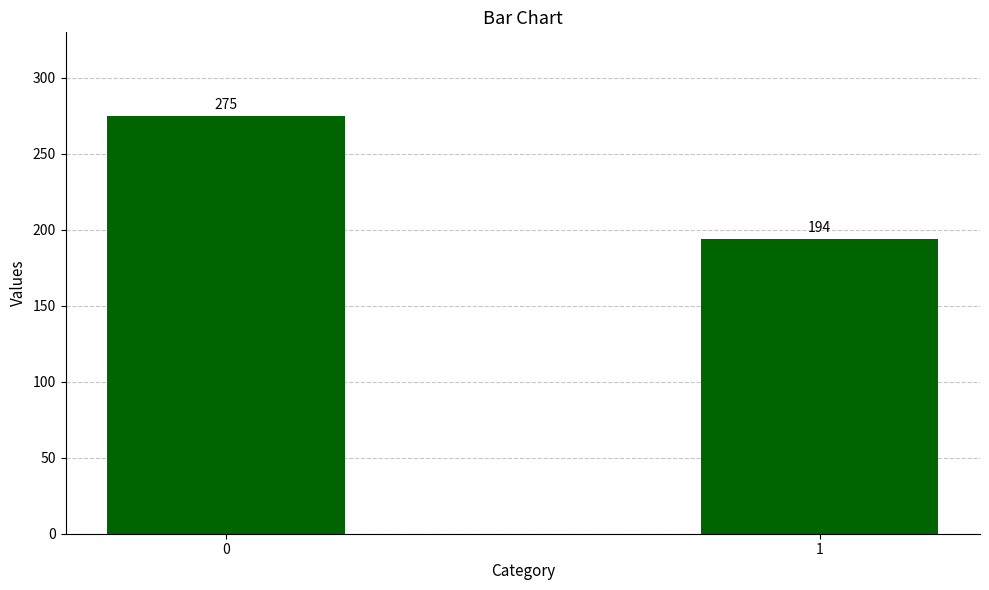

Rank the categories by value from lowest to highest.

1, 0